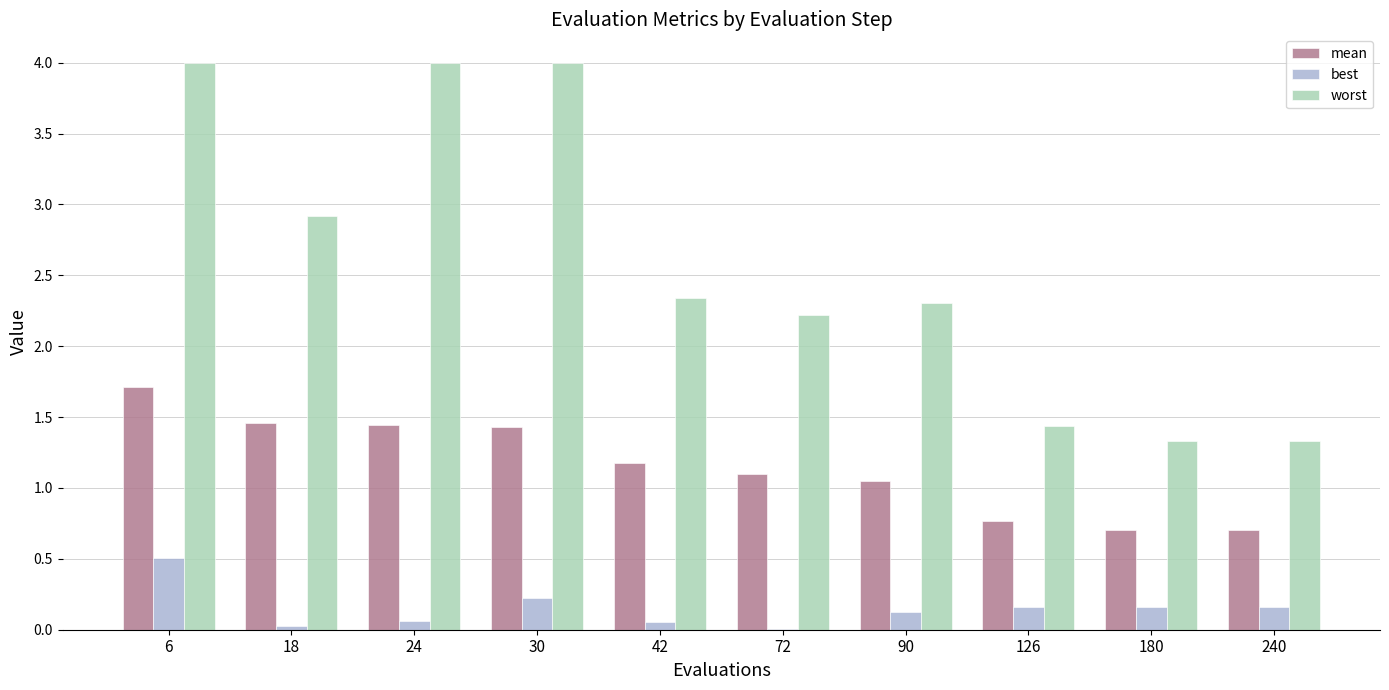

What is the total value across all series at 42?

3.6